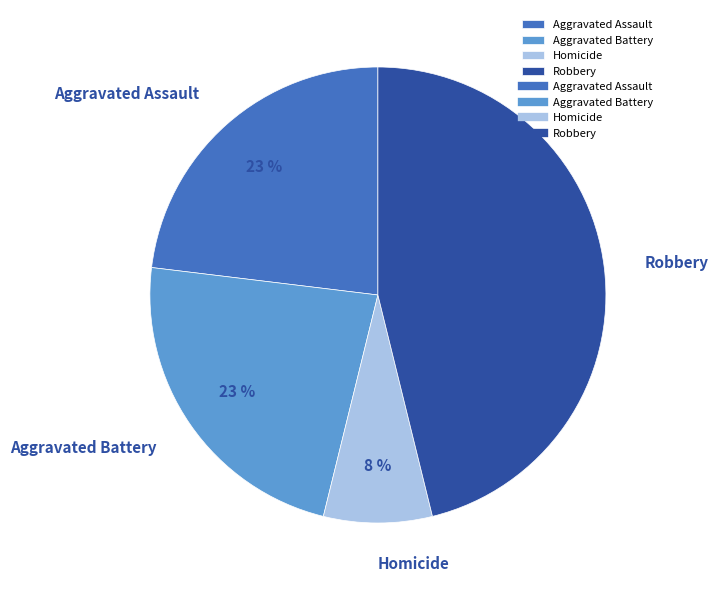

True or false: Robbery accounts for 46% of the total.

True